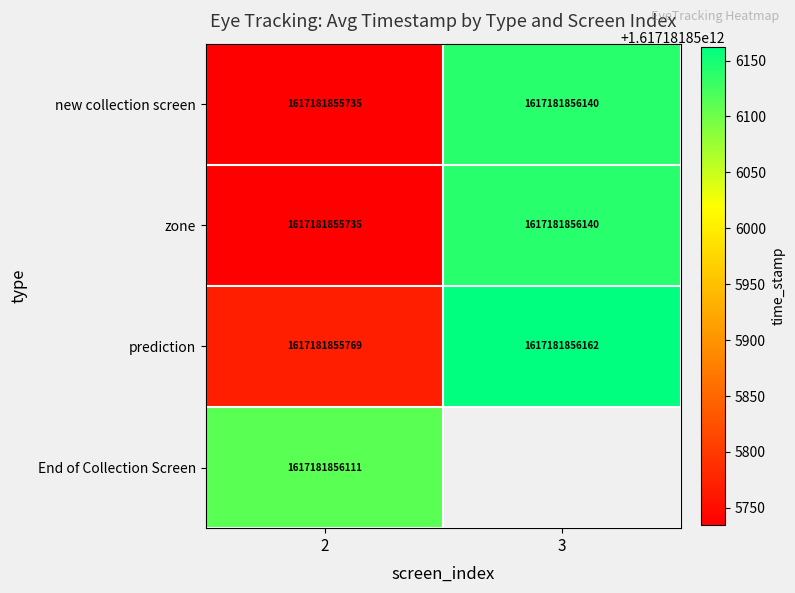

How many data points does each series have?

2